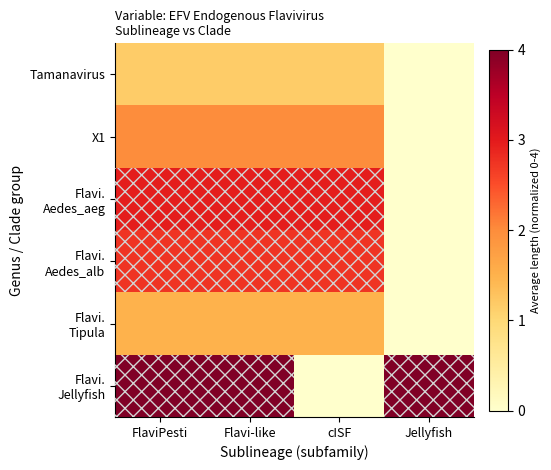

Which series has the largest total across all categories?

Flavi. Jellyfish